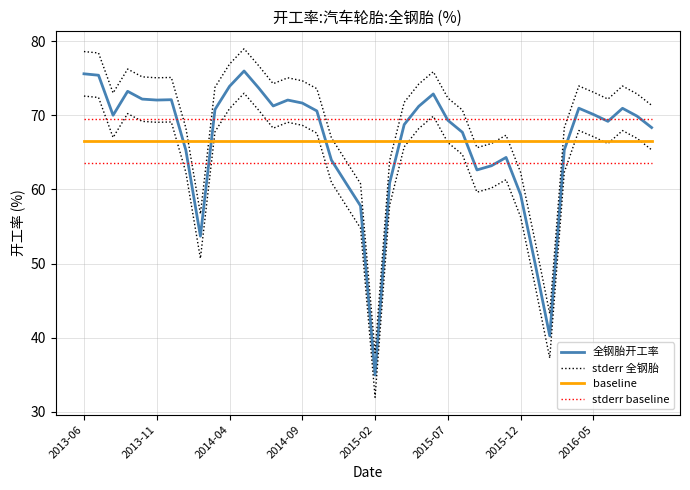

What is the value of the baseline point at the 2nd from the left?

66.6